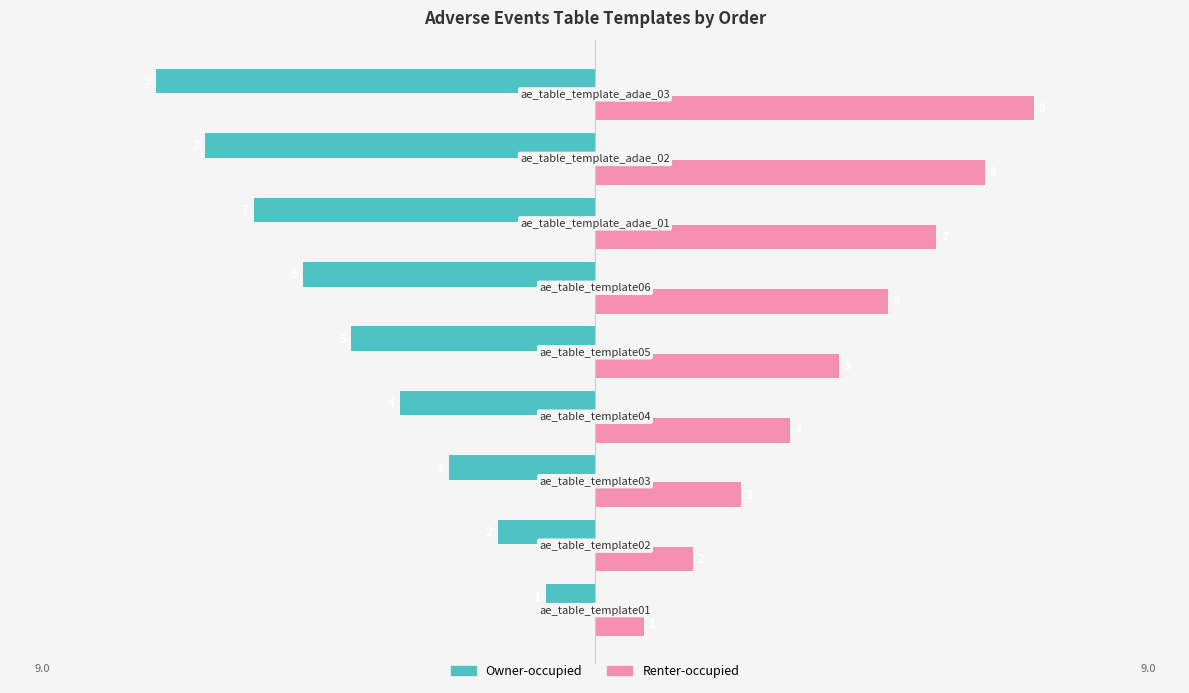

Count the Owner-occupied values in the range -7 to -3.

5